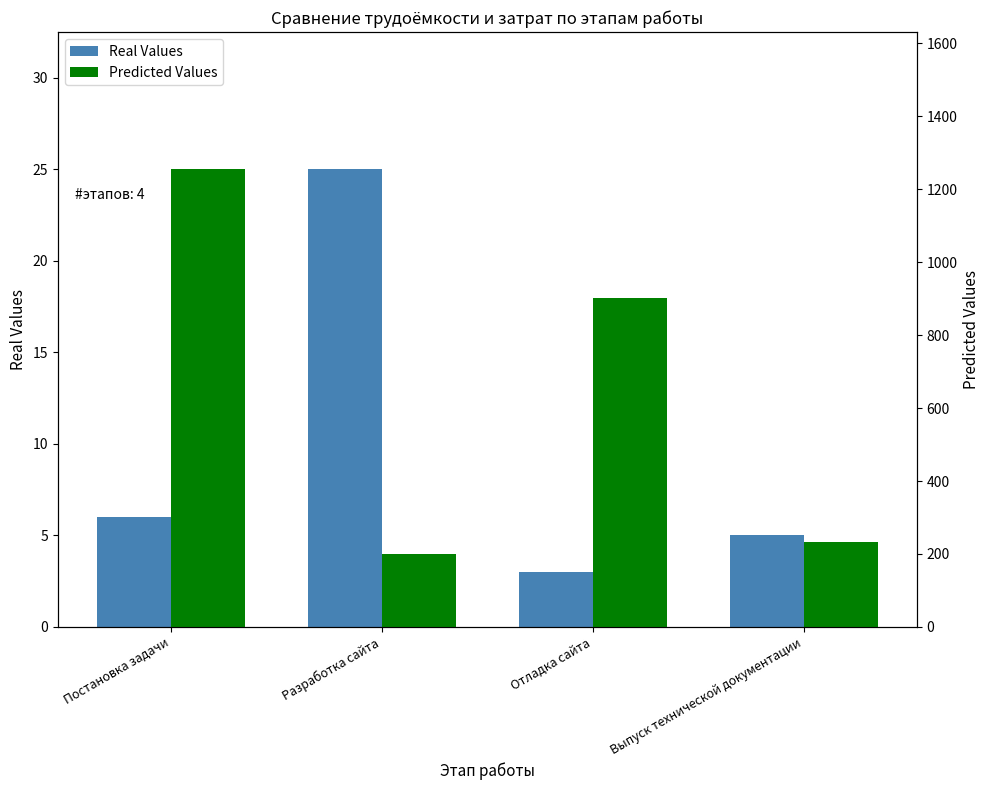

How many data points in Real Values are less than 6?

2